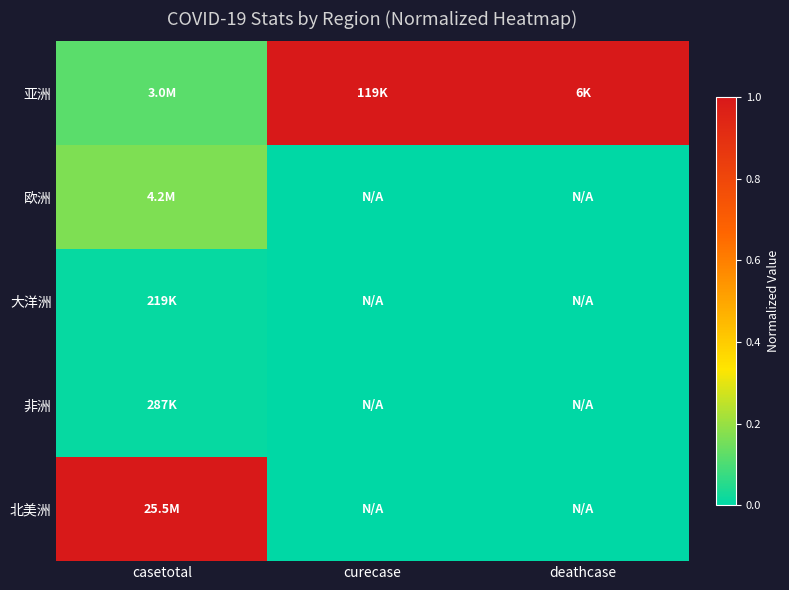

What is the spread (max minus min) of values at curecase?

1.0